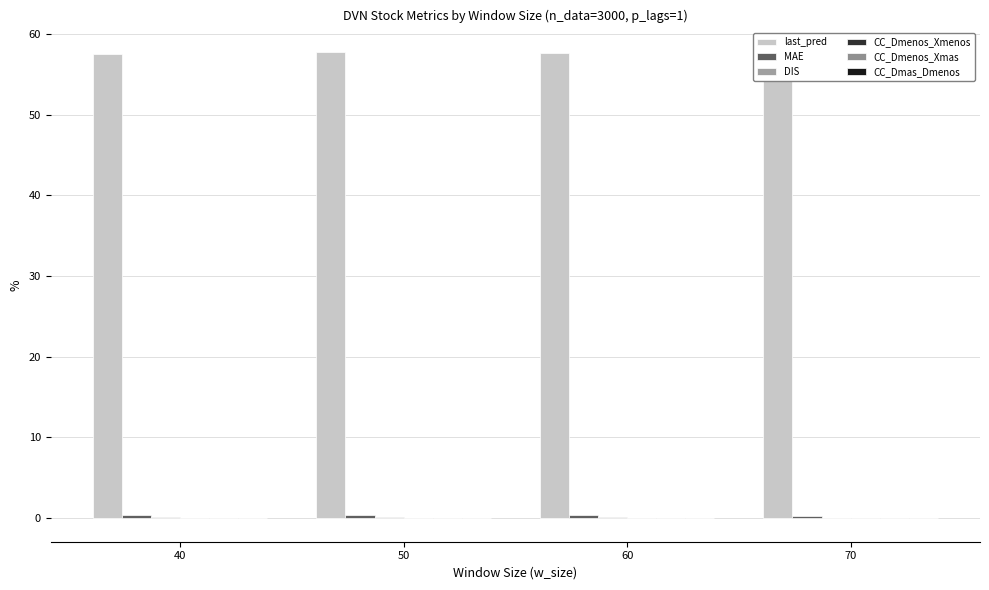

True or false: DIS has a value of 0.2 at 50.

False